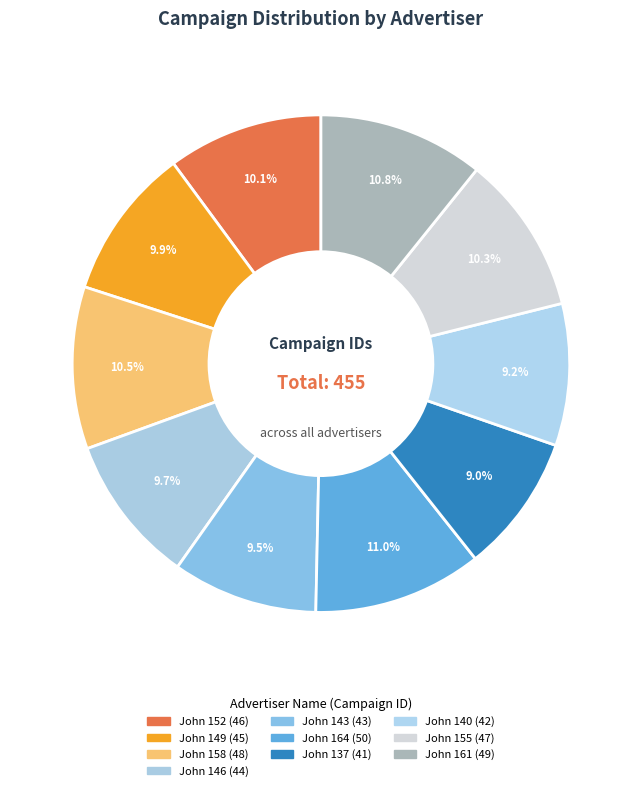

How many slices are in this pie chart?

10